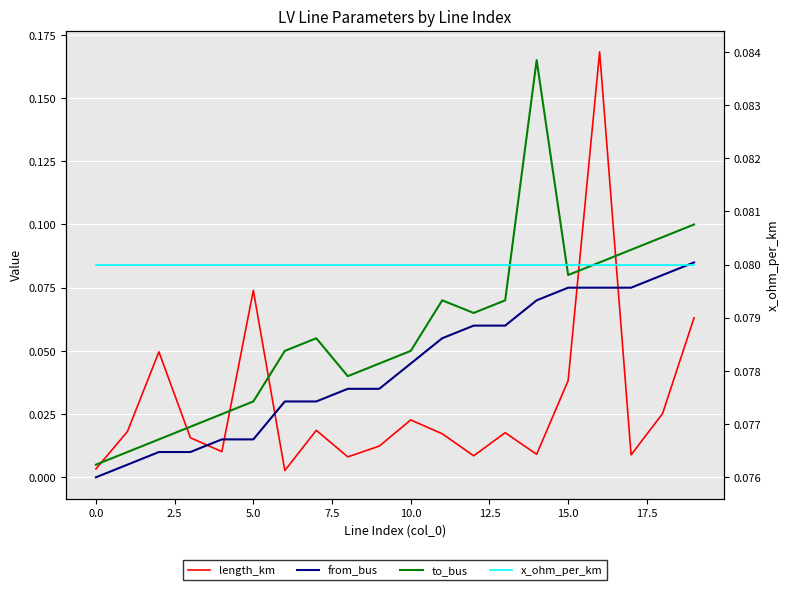

How many distinct data groups are displayed?

4